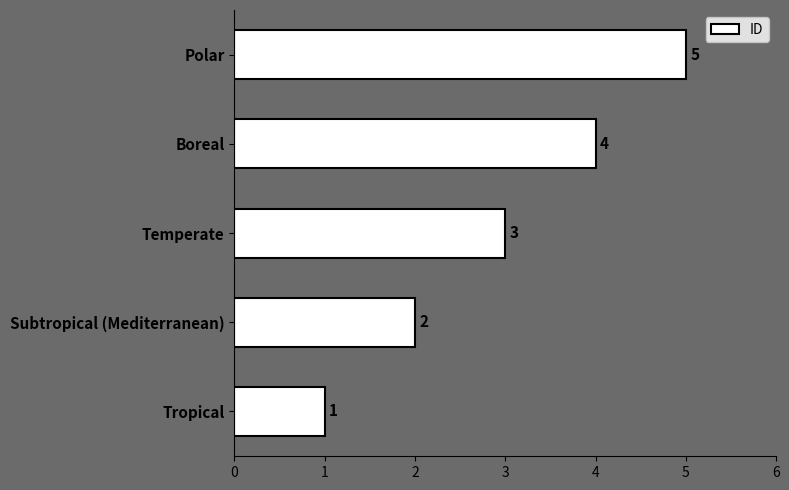

What is the sum of all values?

15